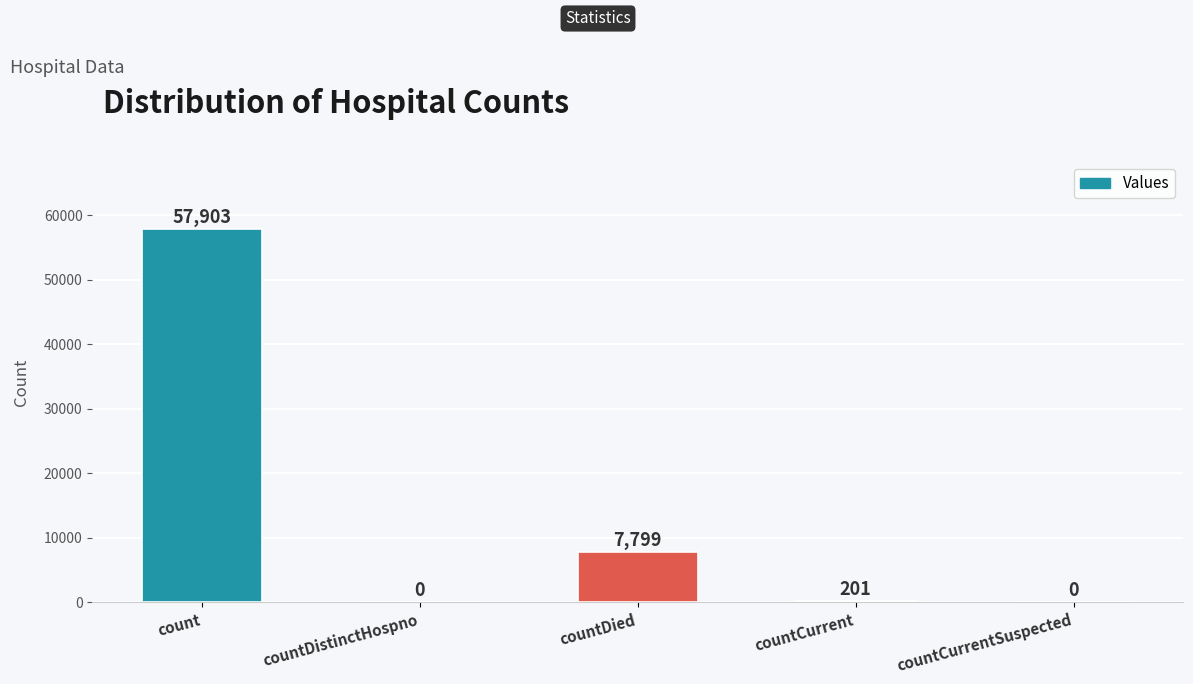

What is the sum of all values?

65903